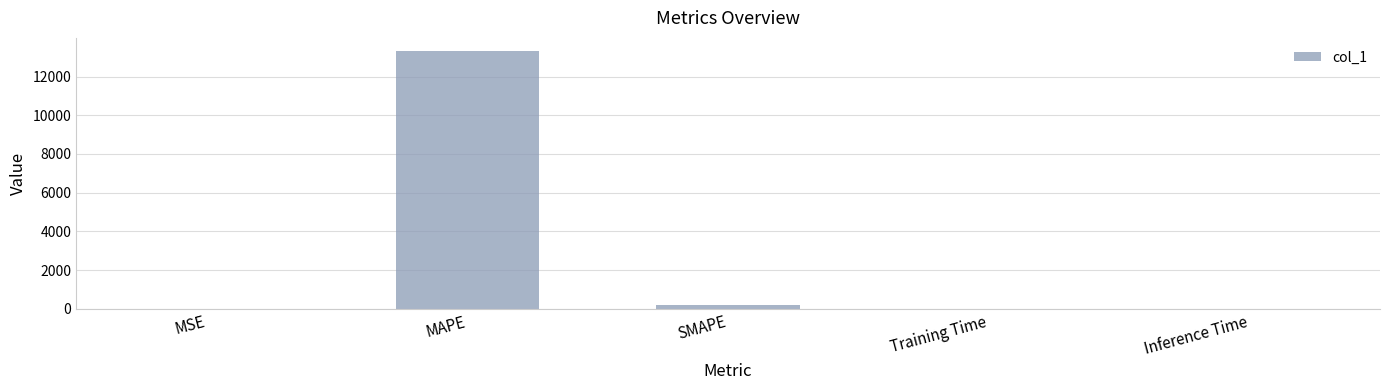

At which label is the value closest to 6666?

SMAPE